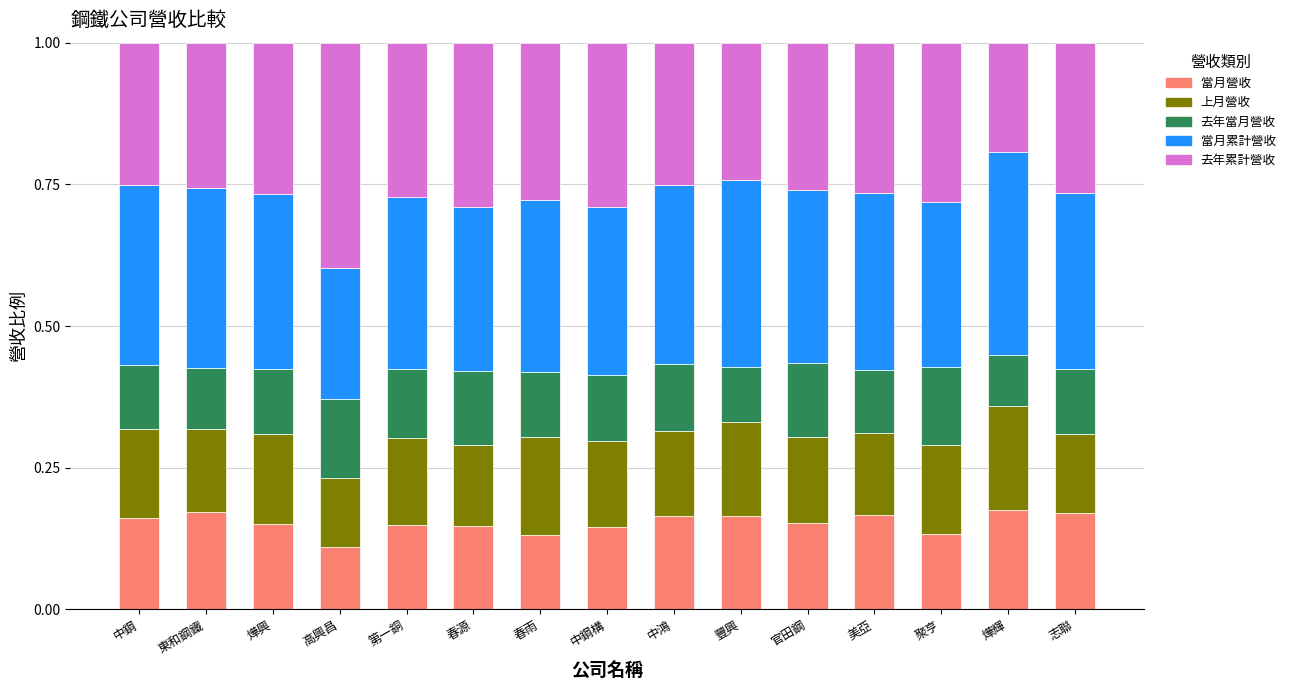

Which category has the lowest value in the 當月營收 series?

高興昌